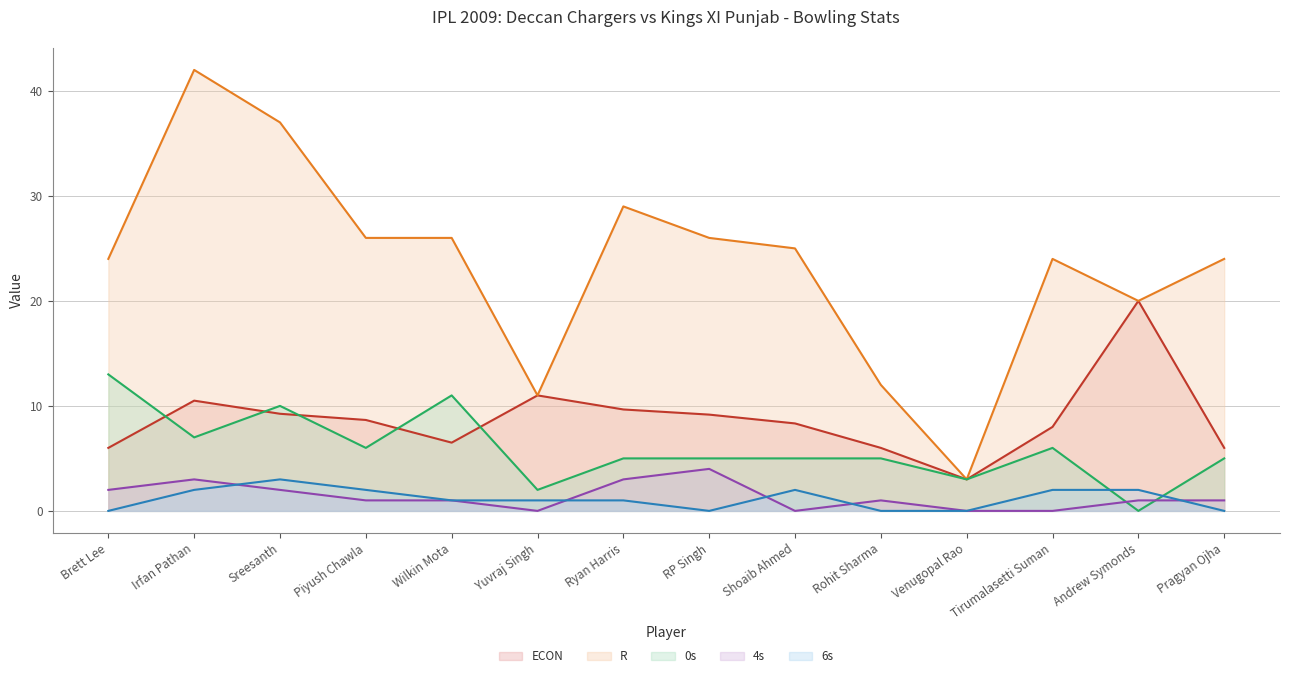

Rank the series by their maximum value, from lowest to highest.

6s (line), 4s (line), 0s (line), ECON (line), R (line)